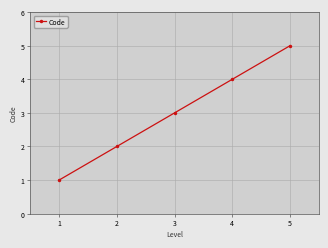

Reading left to right, transcribe all the data shown in this chart.

1	2	3	4	5